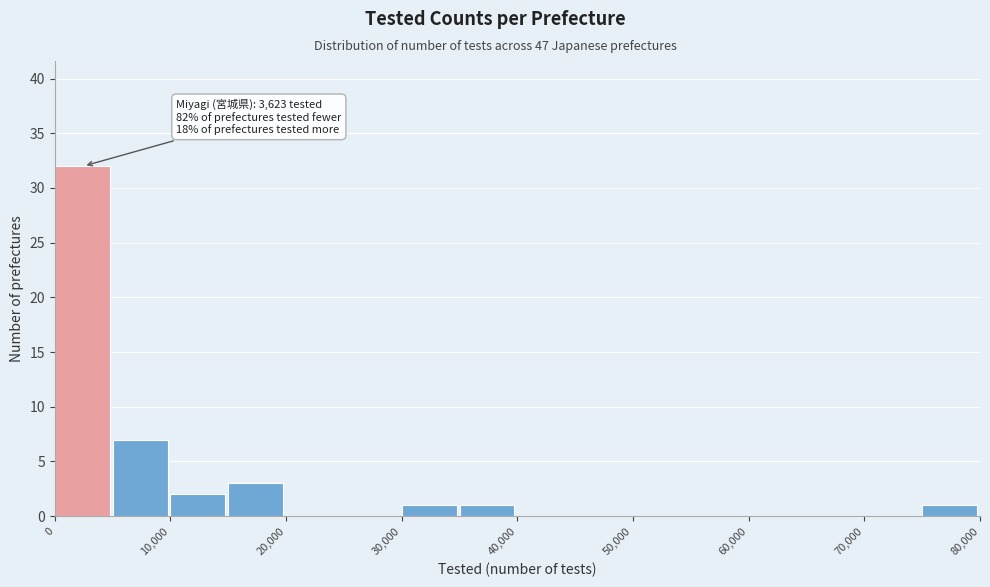

Over which range of the x-axis is the bar tallest?

0 to 5000